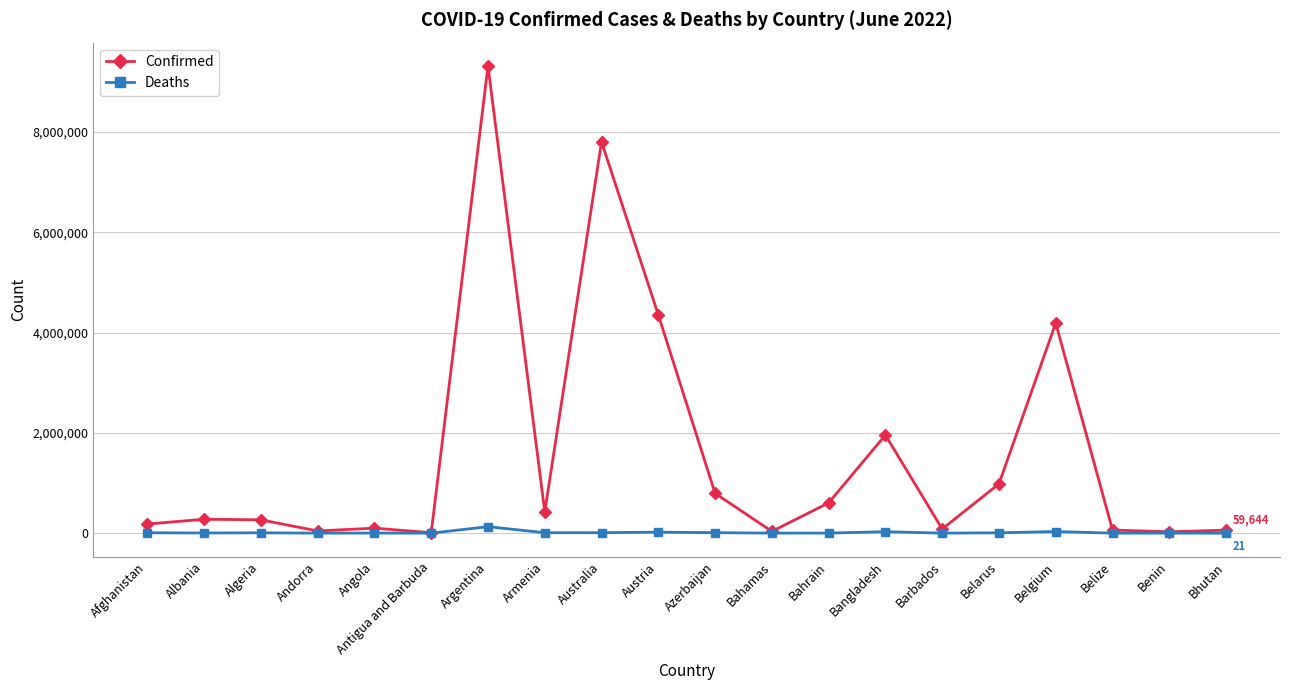

The value of Confirmed at Austria is 4349916. True or false?

True